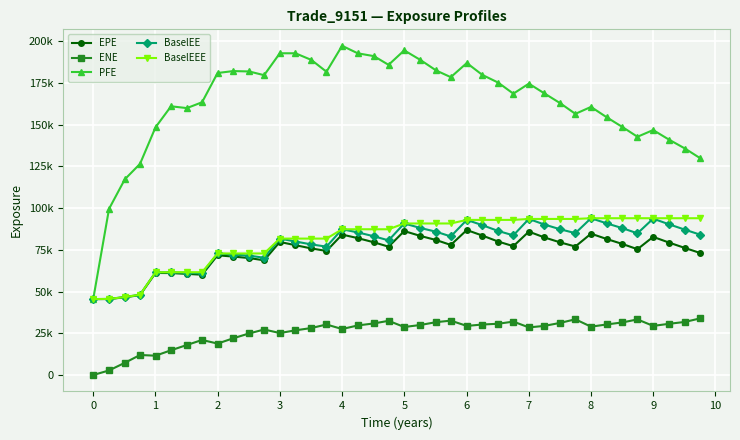

What is the average value of the BaselEEE series?

81527.8